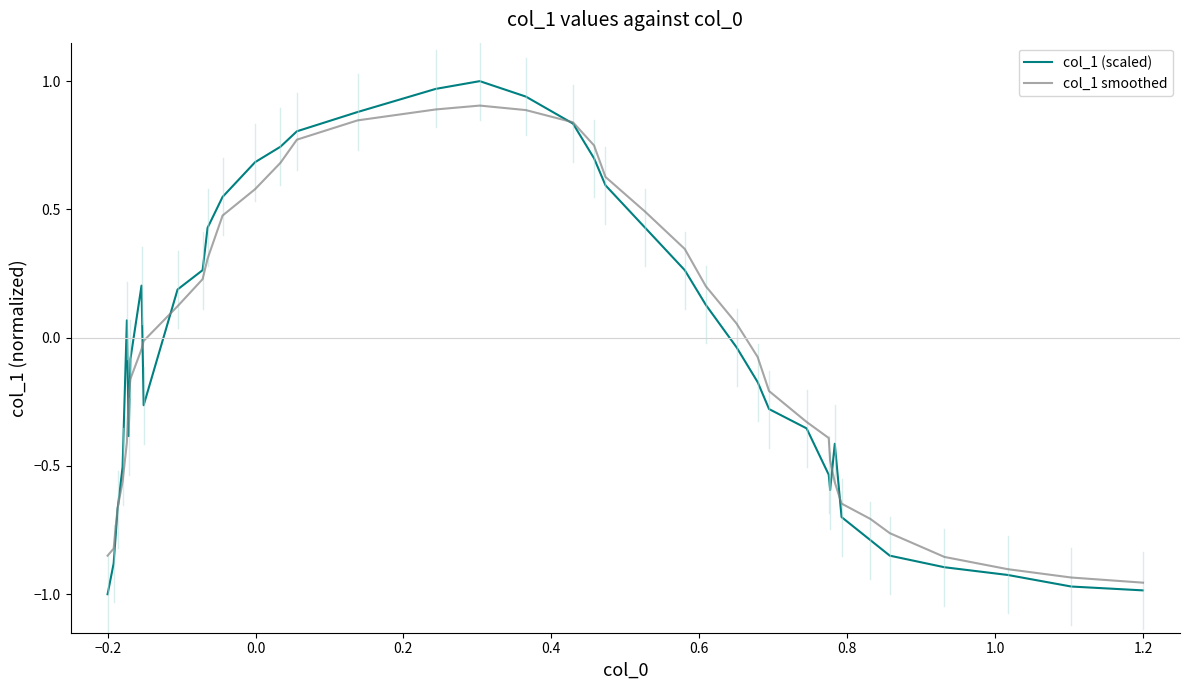

Rank the series by their maximum value, from lowest to highest.

col_1 smoothed, col_1 (scaled)